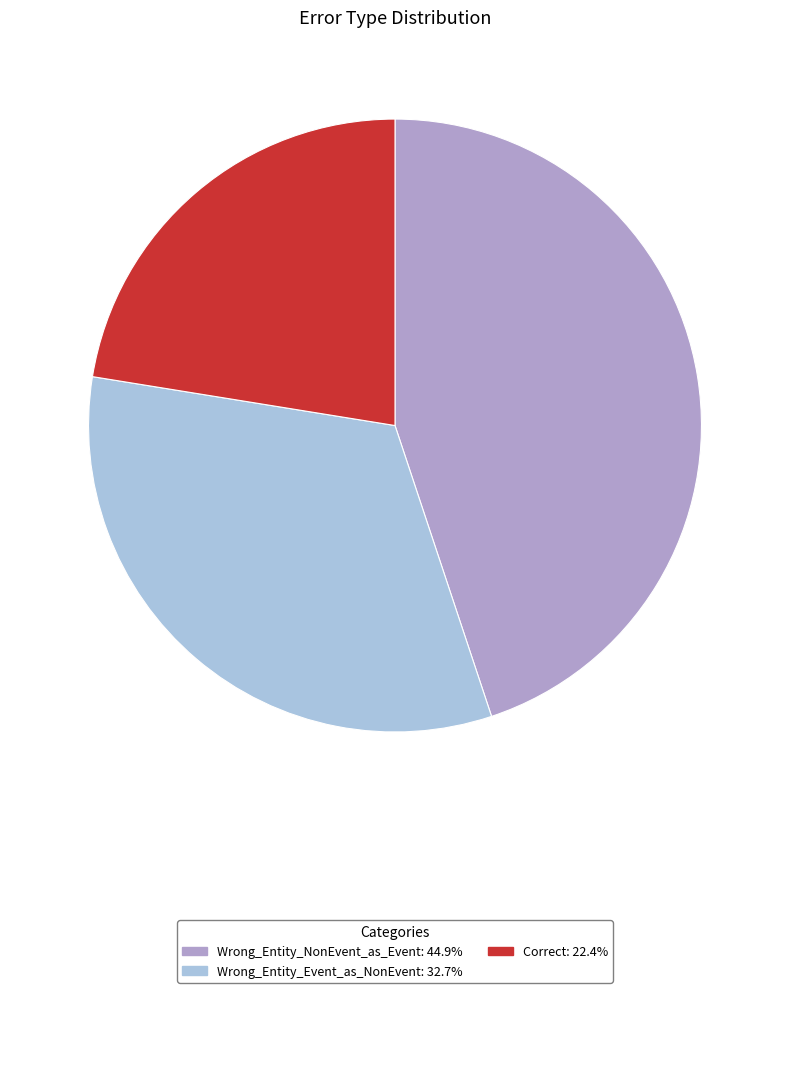

How many slices are in this pie chart?

3